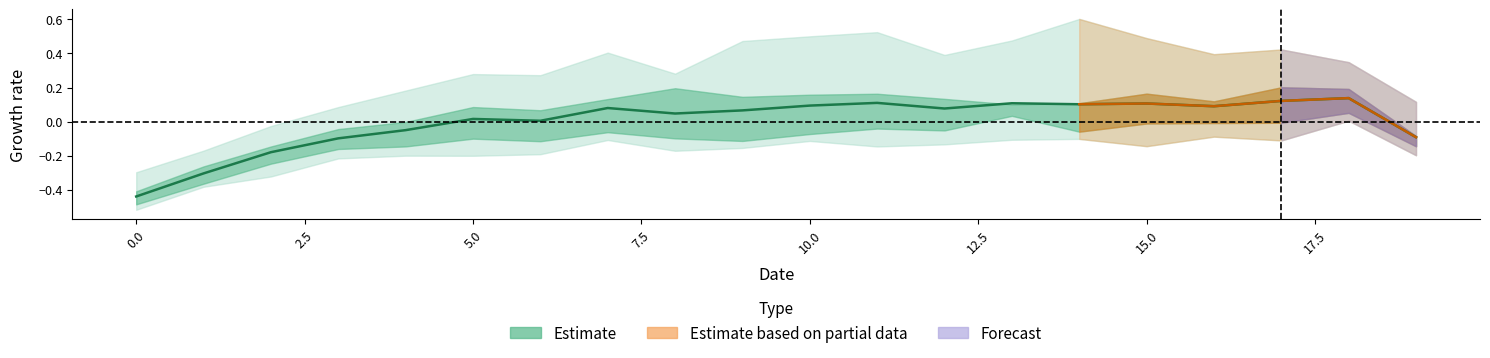

What is the maximum value shown in the chart?

0.1